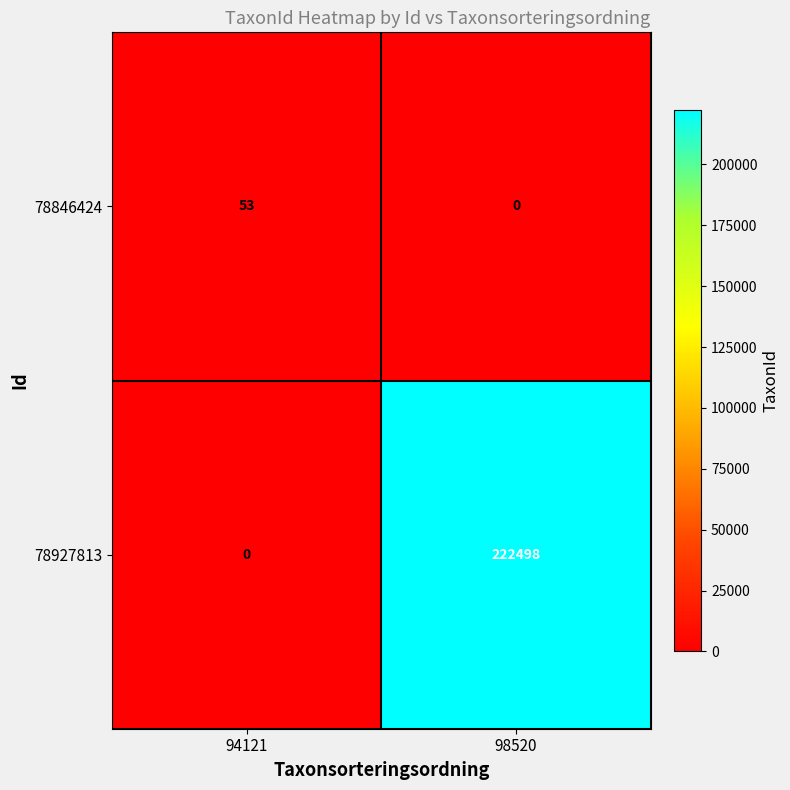

What is the total value across all series at 98520?

222498